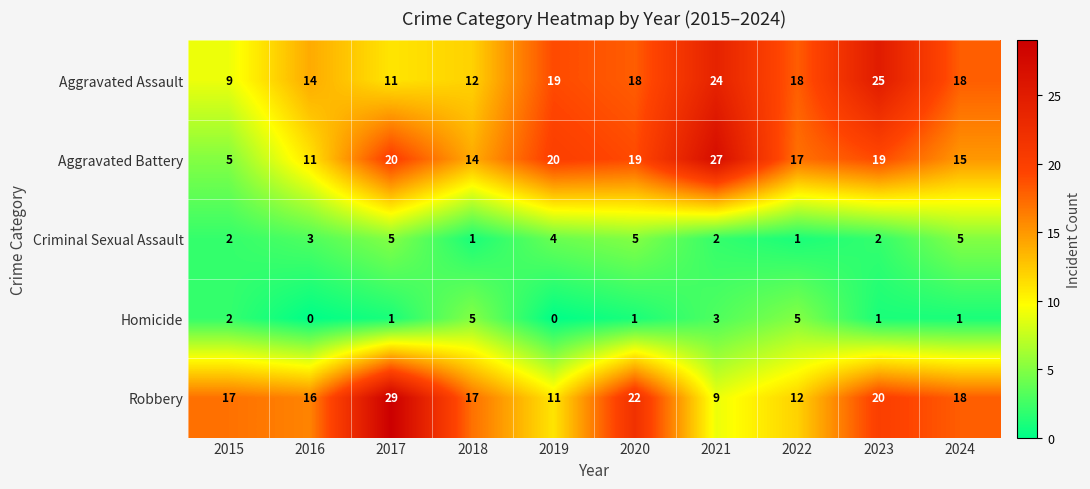

How many distinct data groups are displayed?

5